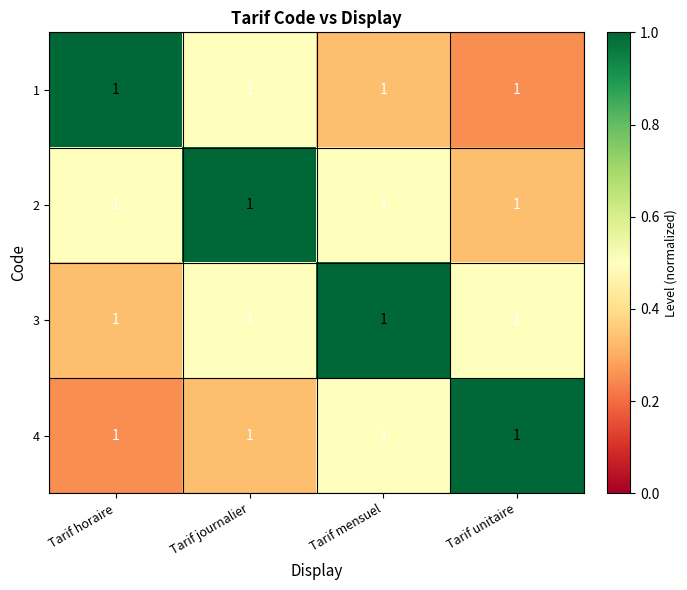

Count the number of categories in the chart.

4